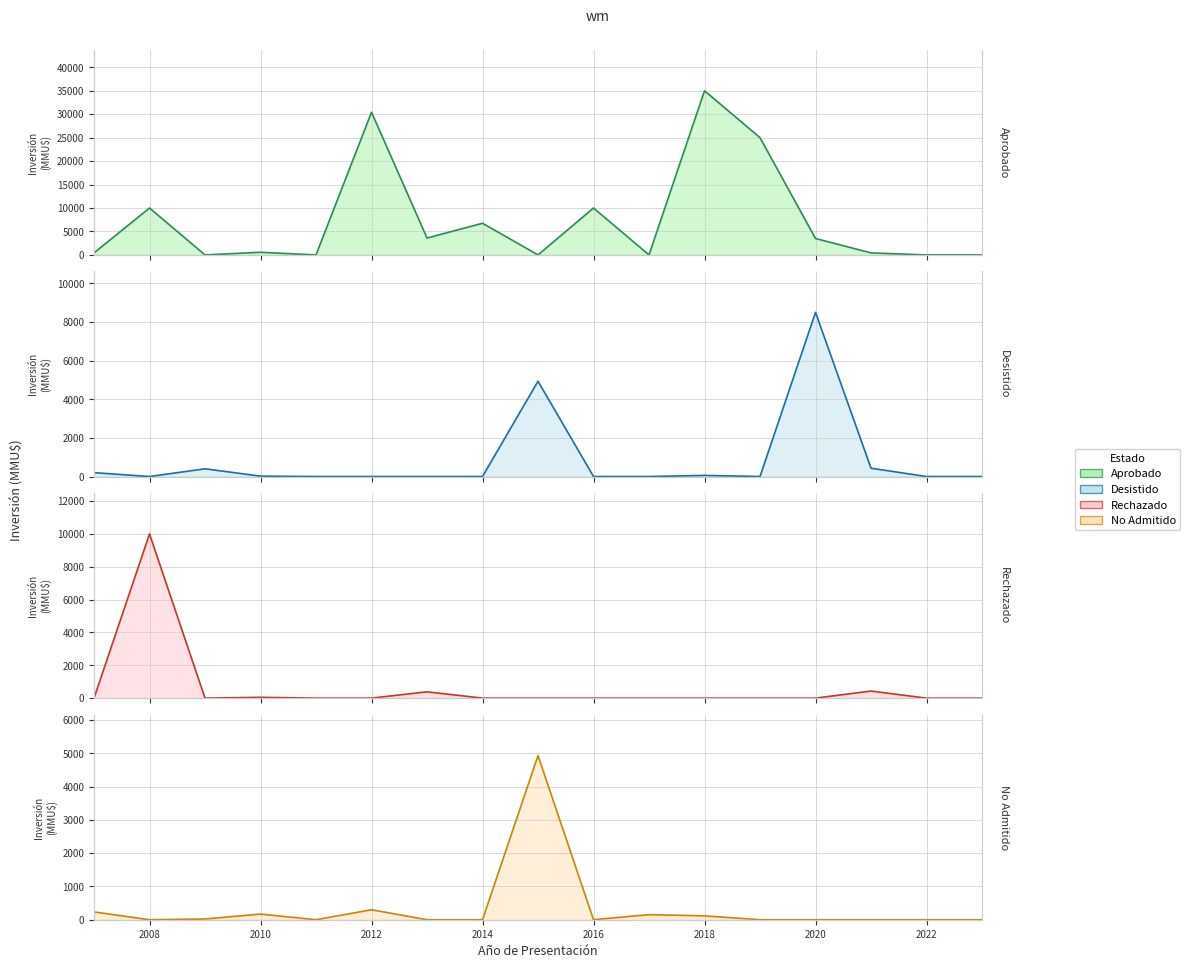

How many lines are shown in the chart?

4